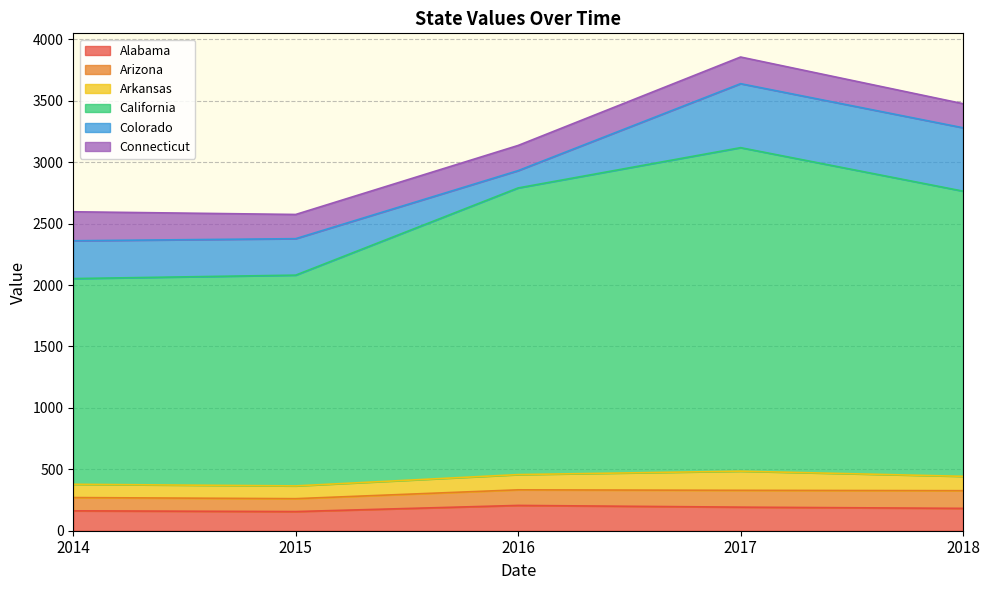

In California, how many points are higher than both neighbors (excluding endpoints)?

1